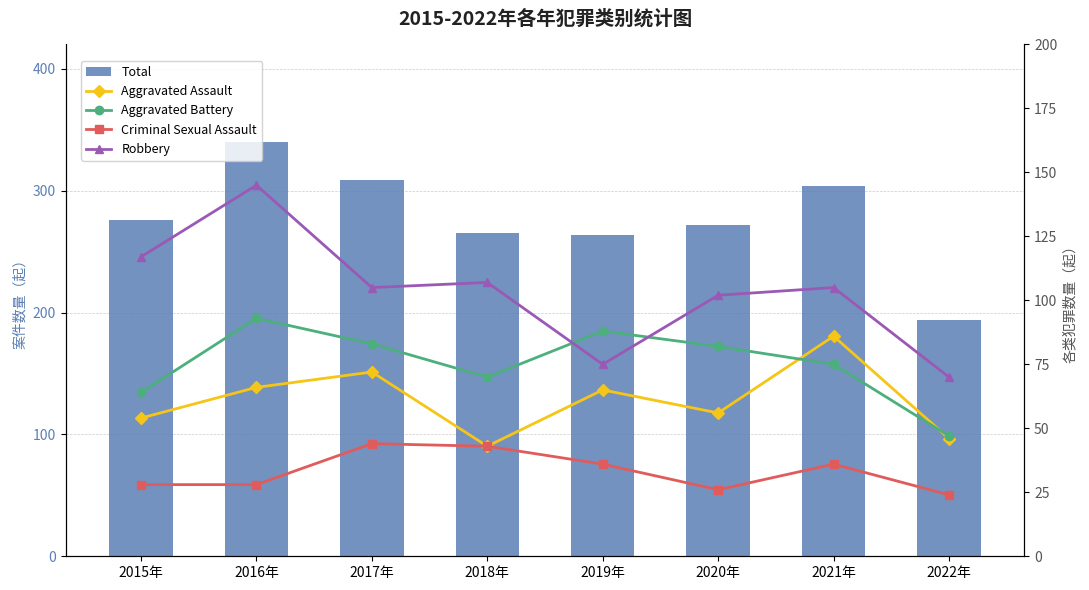

Which has a higher value, 2017年 or 2022年?

2017年